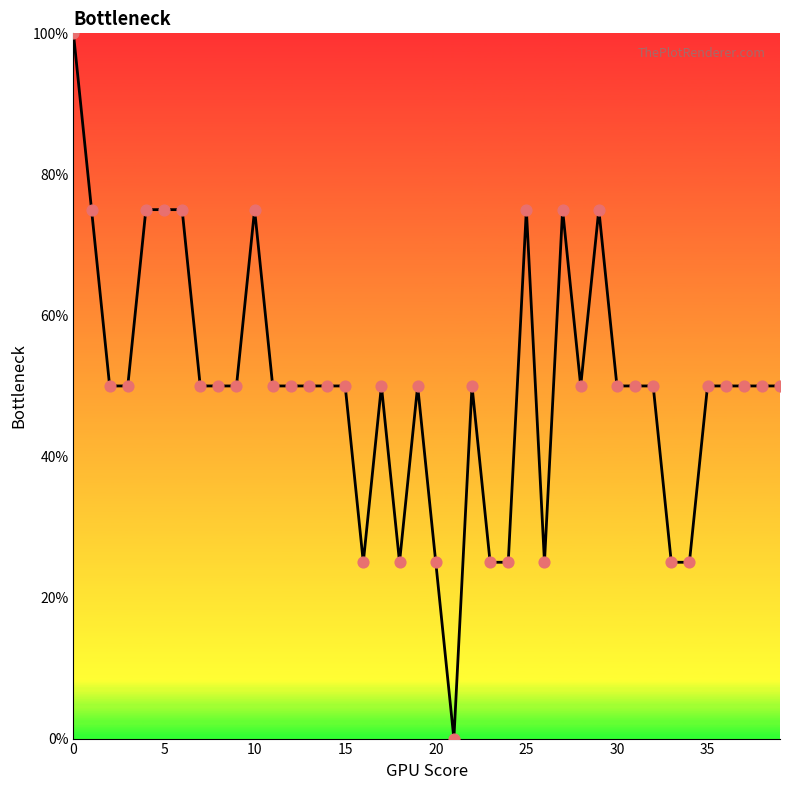

What is the greatest value displayed?

100